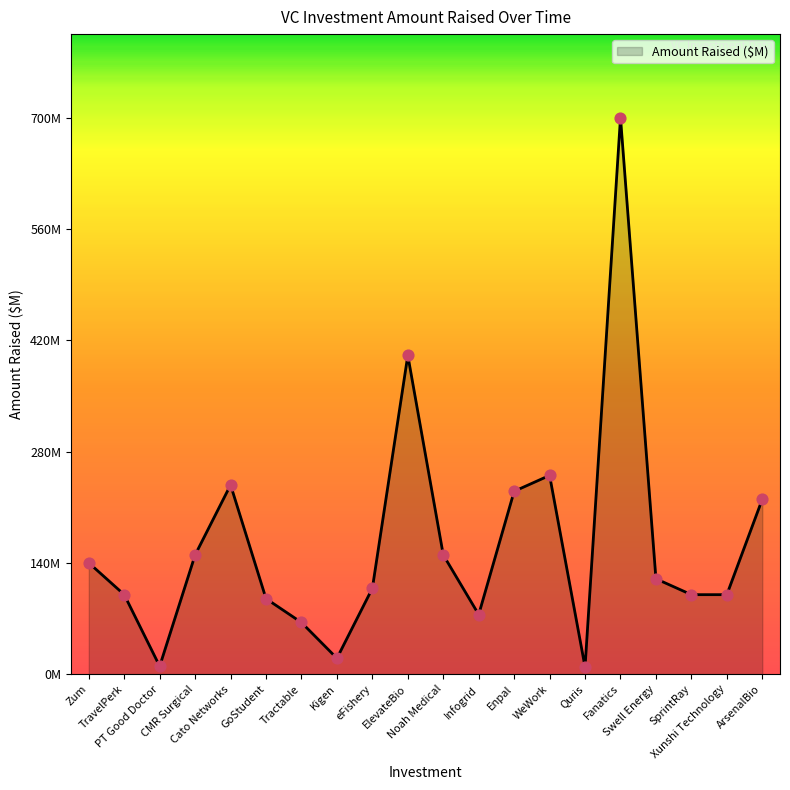

What is the change in value from eFishery to Swell Energy?

+12